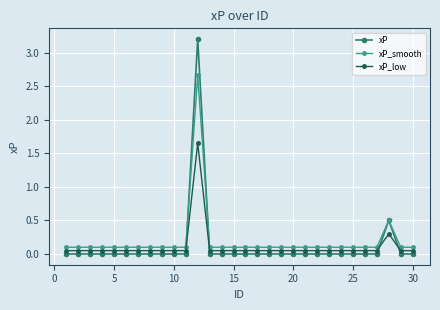

Which series has the largest range (max minus min)?

xP